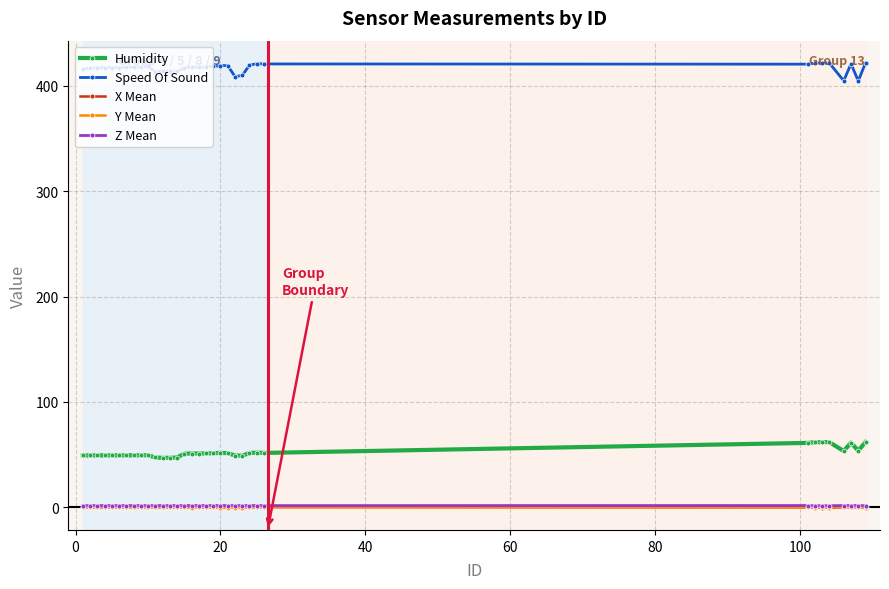

Which series has the largest total across all categories?

Speed Of Sound